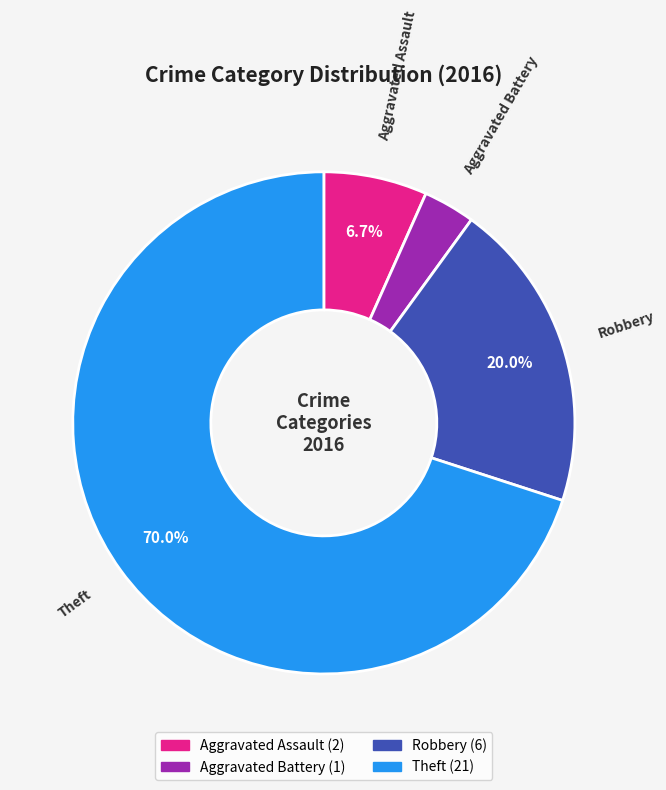

How many slices are in this pie chart?

4